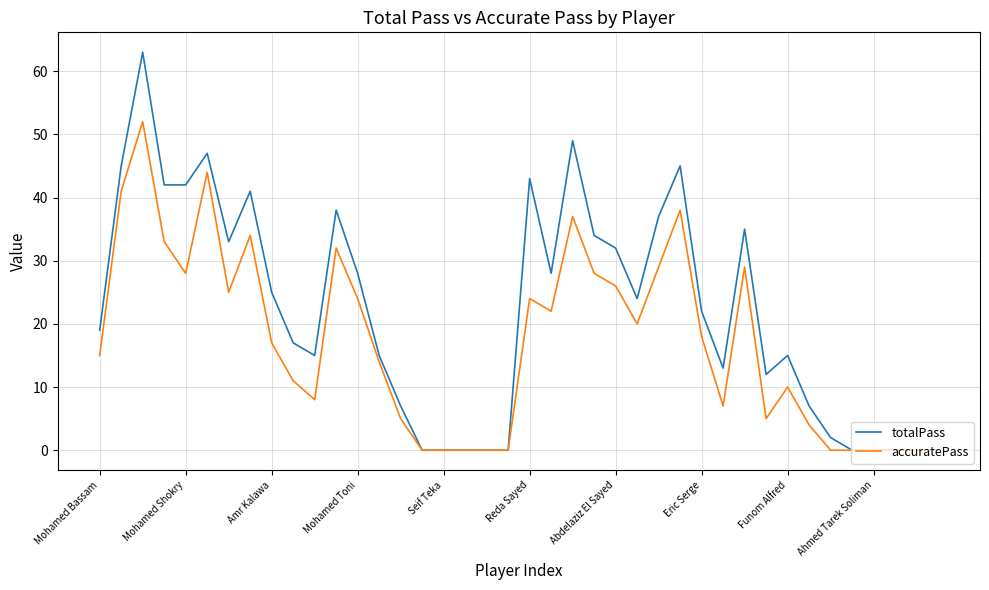

How many categories are shown in the chart?

40